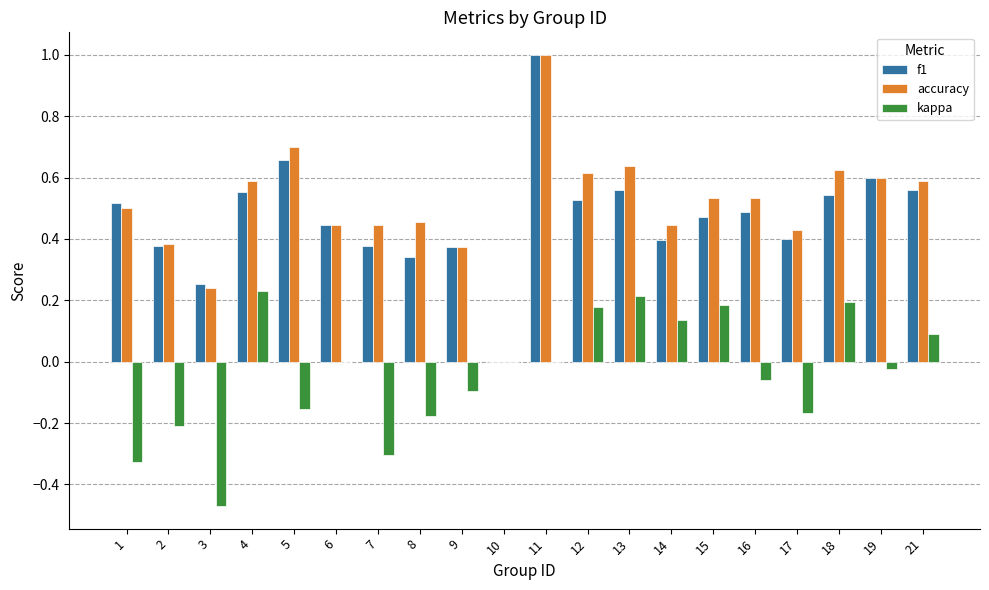

What is the sum of all kappa values?

-0.8